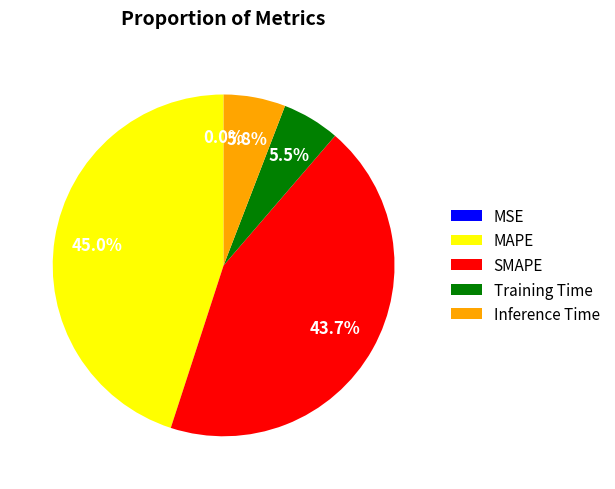

Which slice is the largest?

MAPE